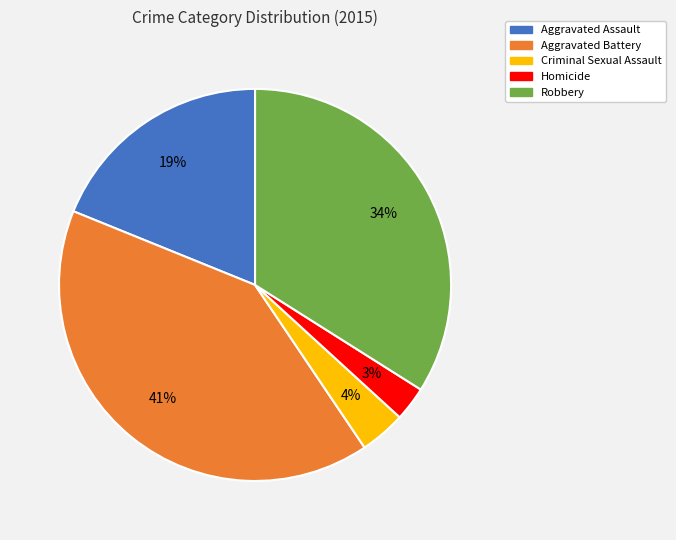

How many segments does this pie chart have?

5